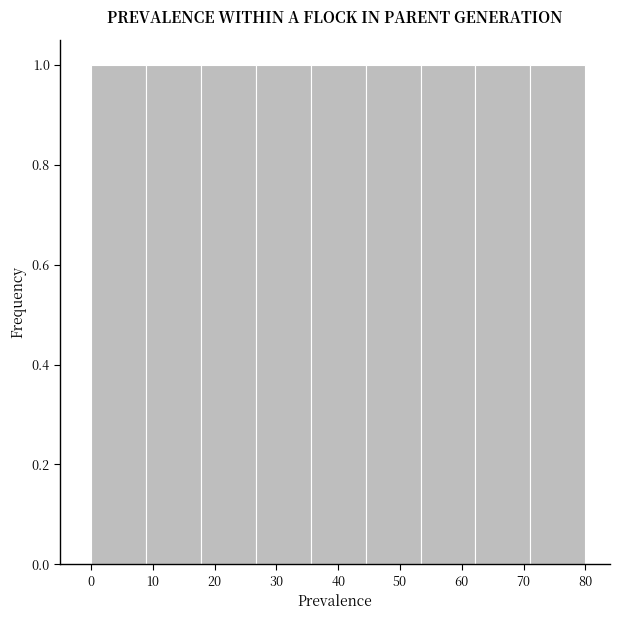

What is the height of the bar covering 53 to 62 on the x-axis? Neither the bar edges nor the heights are printed on the chart, so give them approximately, as read against the axes.

1